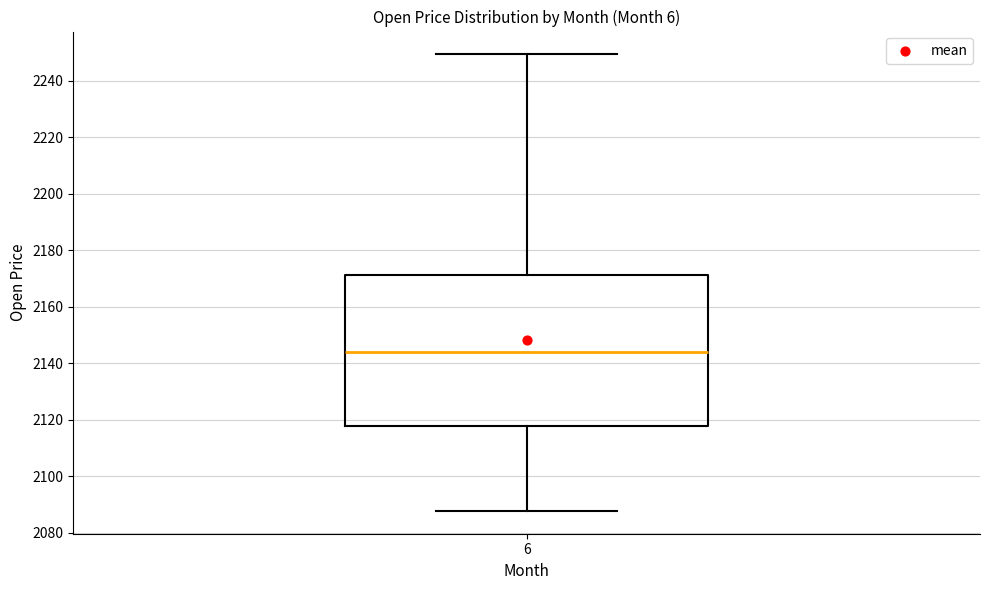

Read this box plot against the y-axis: the position of the median line, the range covered by the box, and the ends of both whiskers. The values are not printed on the chart, so give them approximately, as read against the axis.

median 2144, box 2118 to 2172, whiskers 2088 to 2250